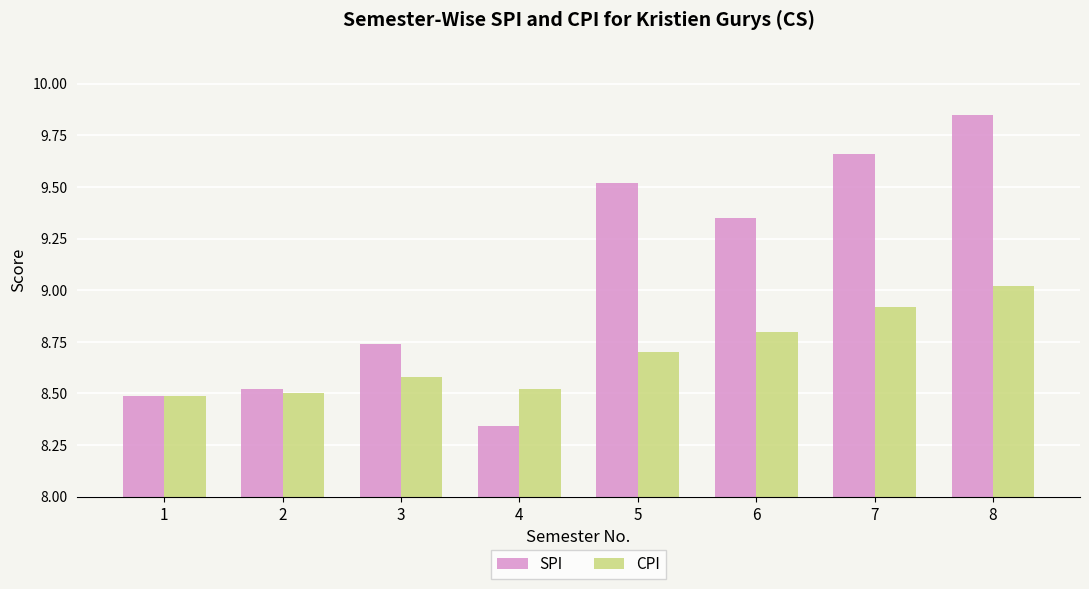

Which category has the highest value in the SPI series?

8